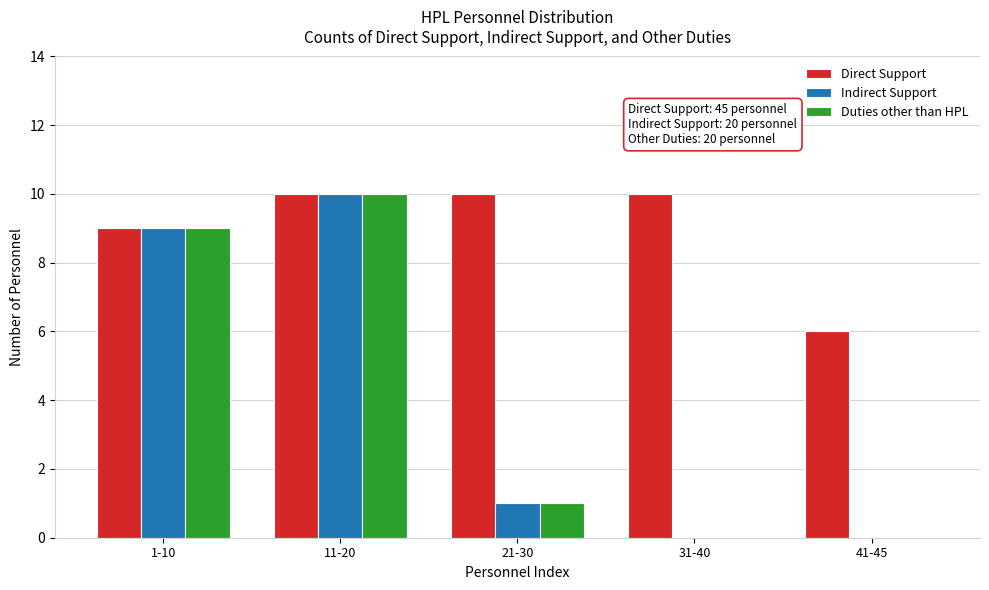

Reading left to right, extract all data points from this chart.

Direct Support: 1-10=9	11-20=10	21-30=10	31-40=10	41-45=6
Indirect Support: 1-10=9	11-20=10	21-30=1	31-40=0	41-45=0
Duties other than HPL: 1-10=9	11-20=10	21-30=1	31-40=0	41-45=0